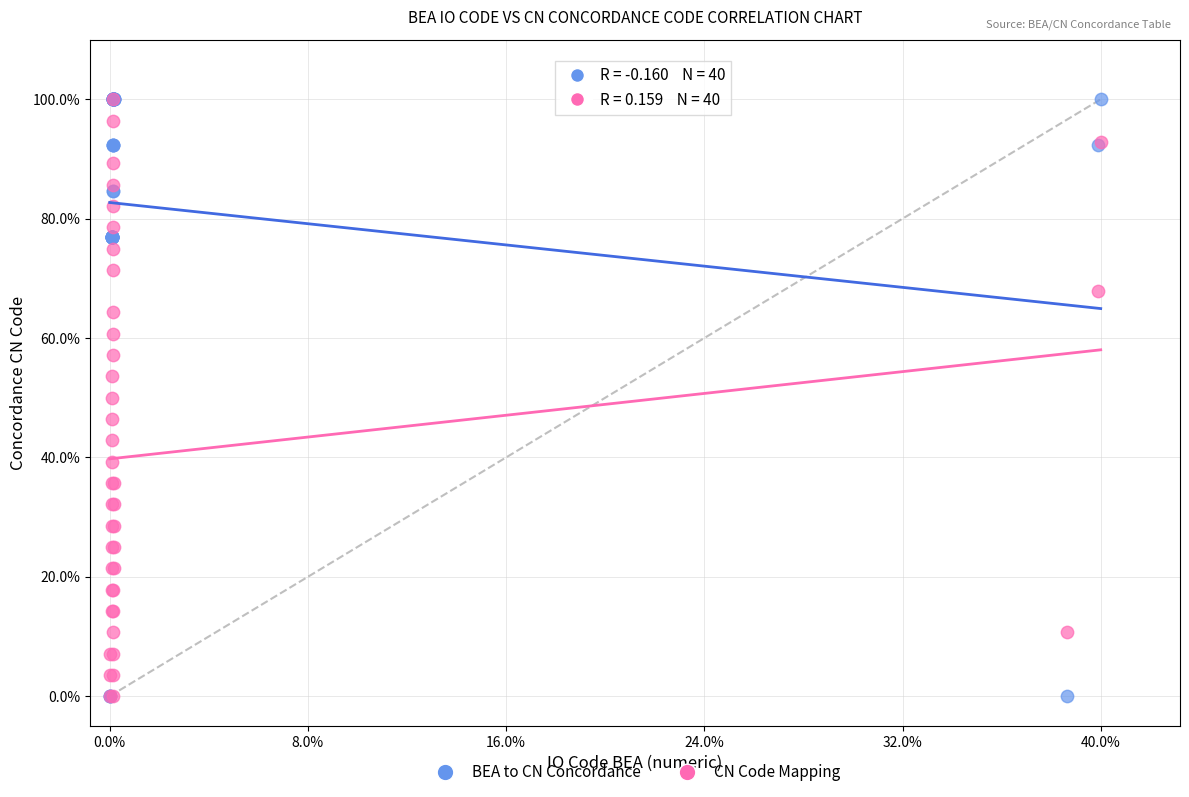

What are all the series names shown in the legend?

BEA to CN Concordance, CN Code Mapping